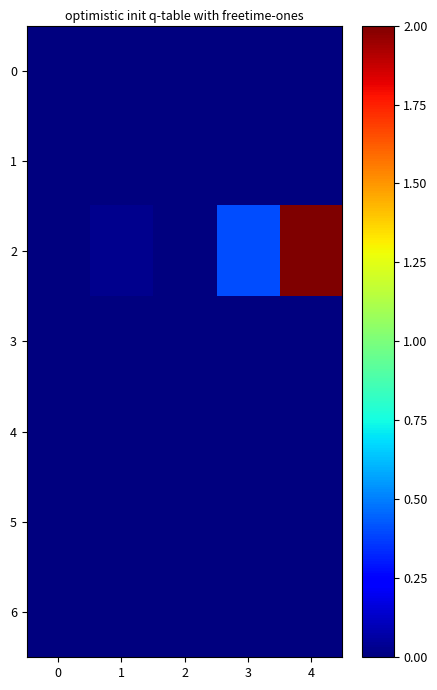

Between 2 and 3, which series saw the biggest shift?

2